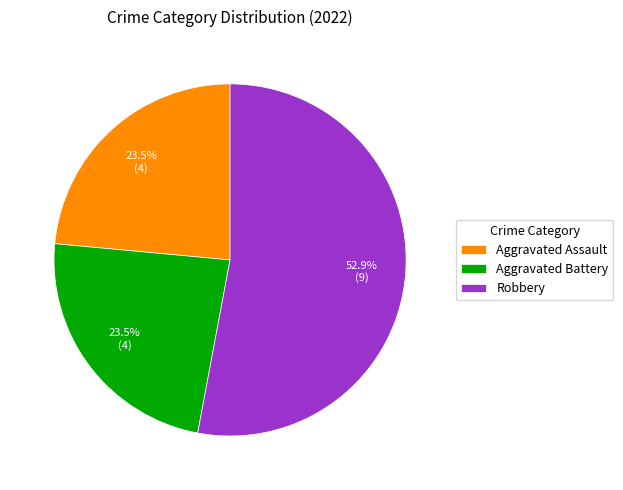

Is there a majority slice in this chart?

Yes